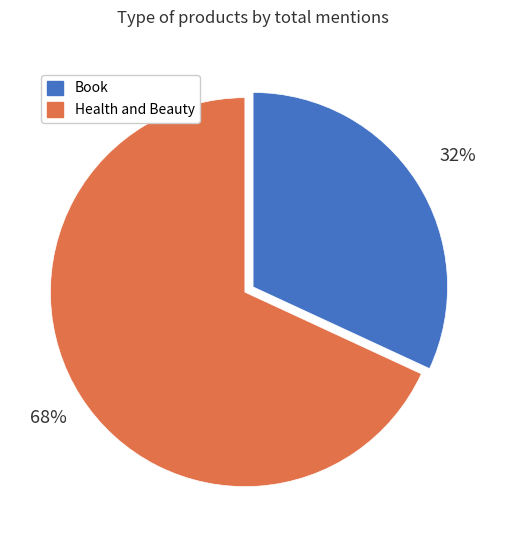

To the nearest percent, what is the difference between the largest and smallest slice percentages?

36%